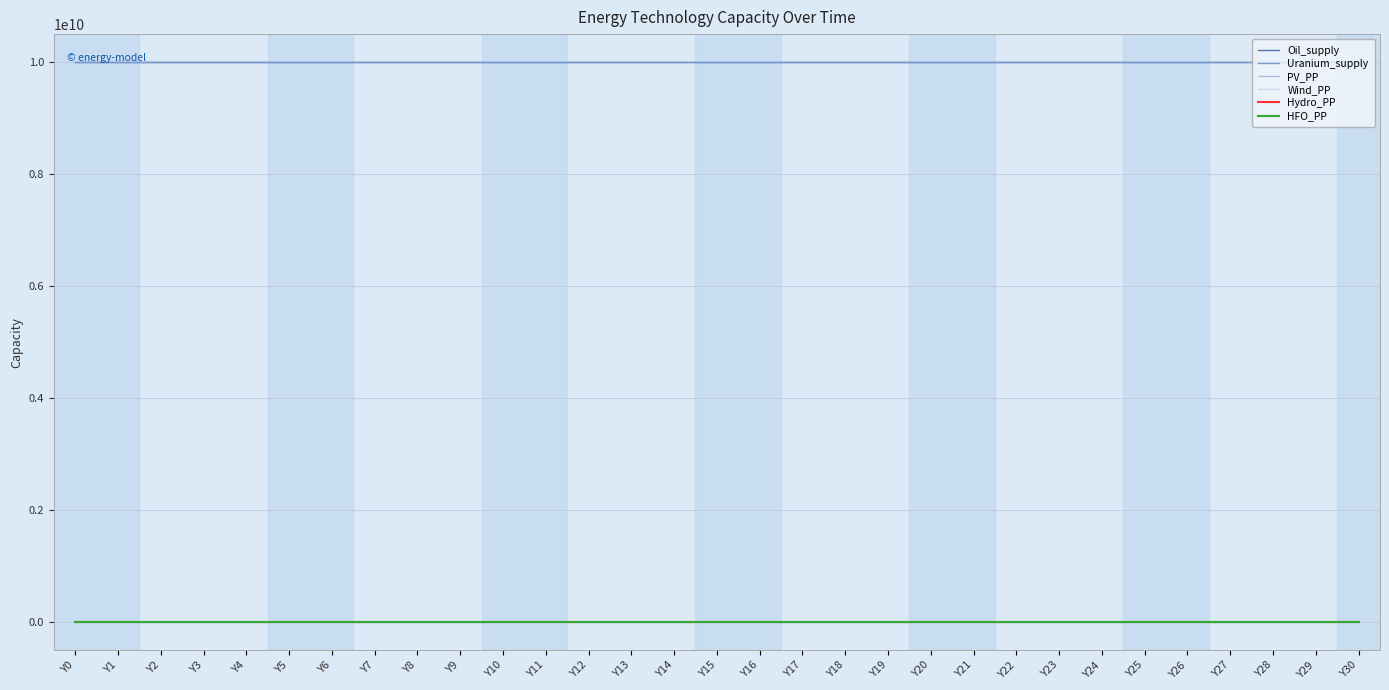

True or false: HFO_PP and Uranium_supply intersect in this chart.

False